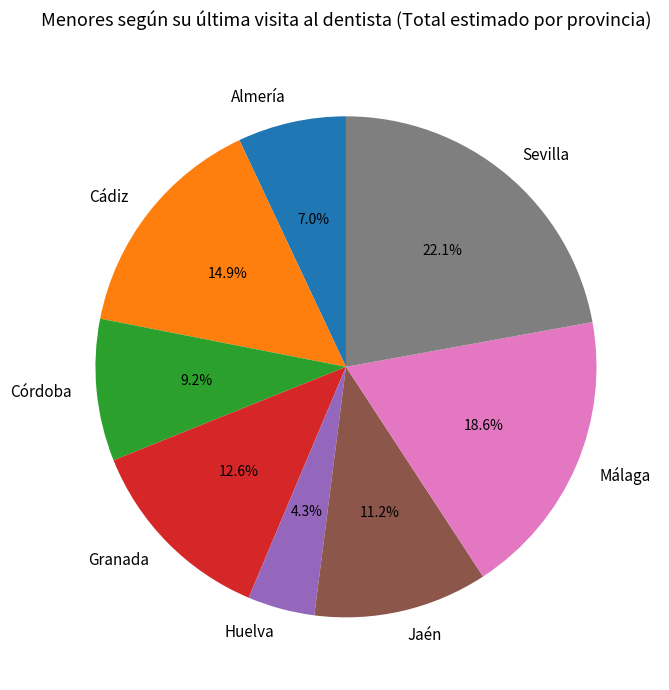

To the nearest percent, what is the difference between the largest and smallest slice percentages?

18%